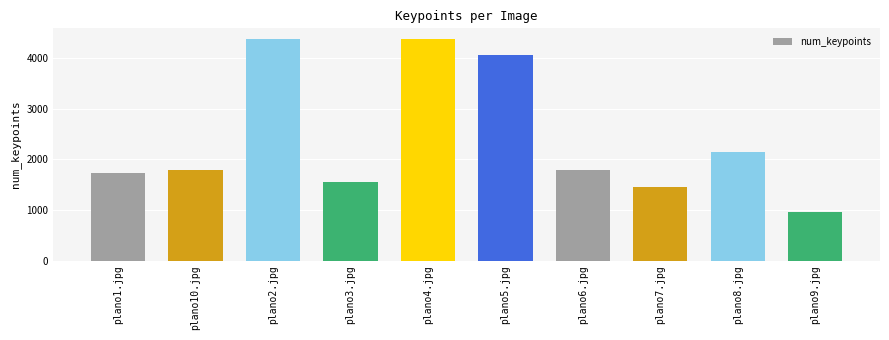

What is the sum of all values?

24206